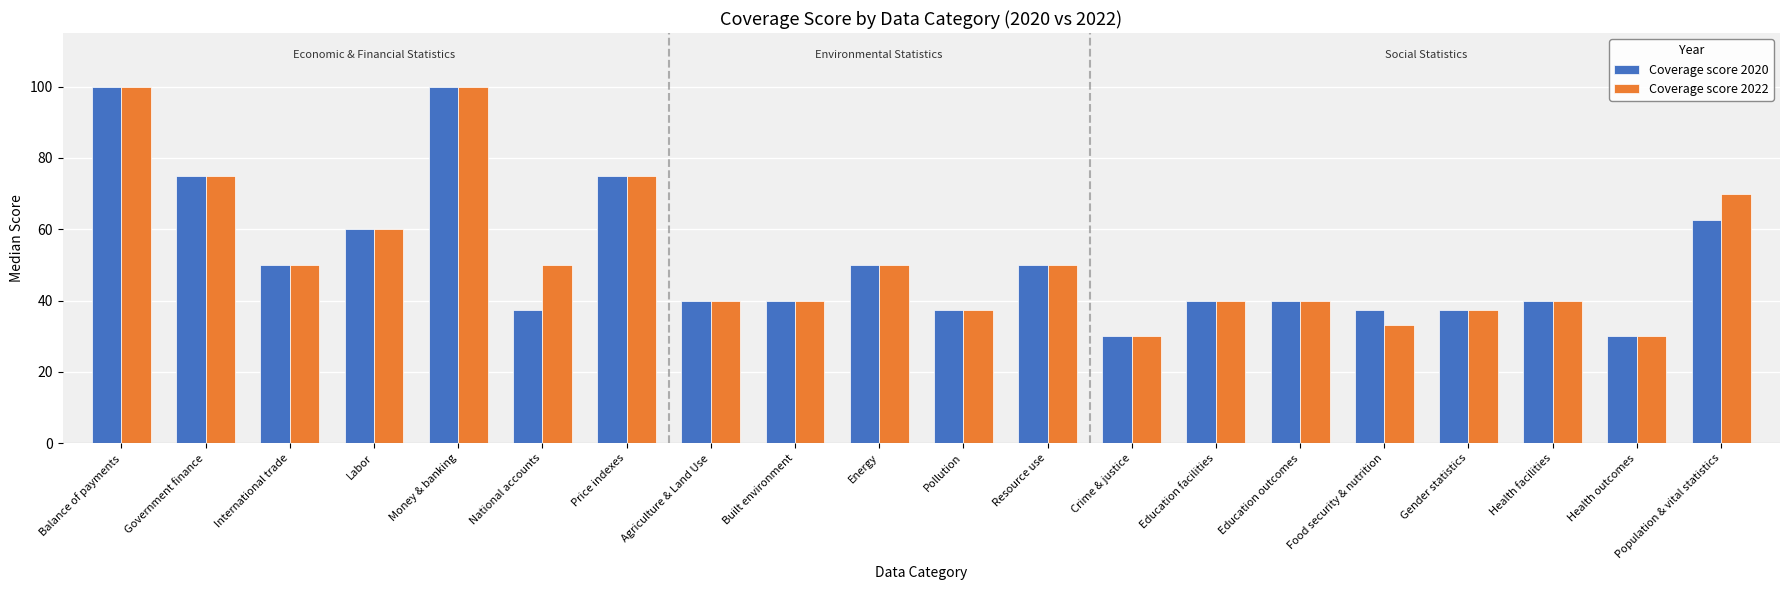

How many data points does each series have?

20